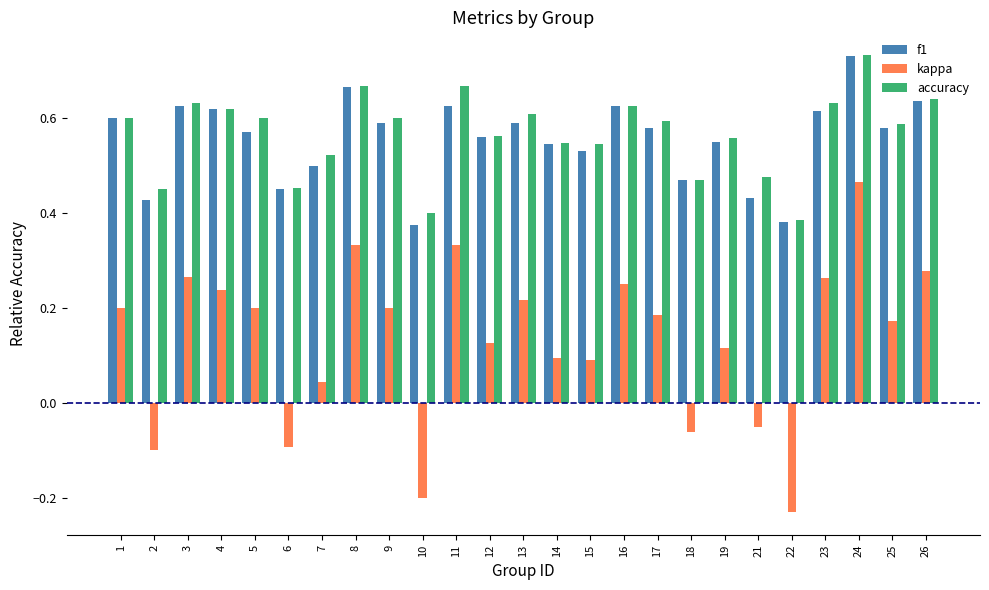

Which series has the widest spread of values?

kappa